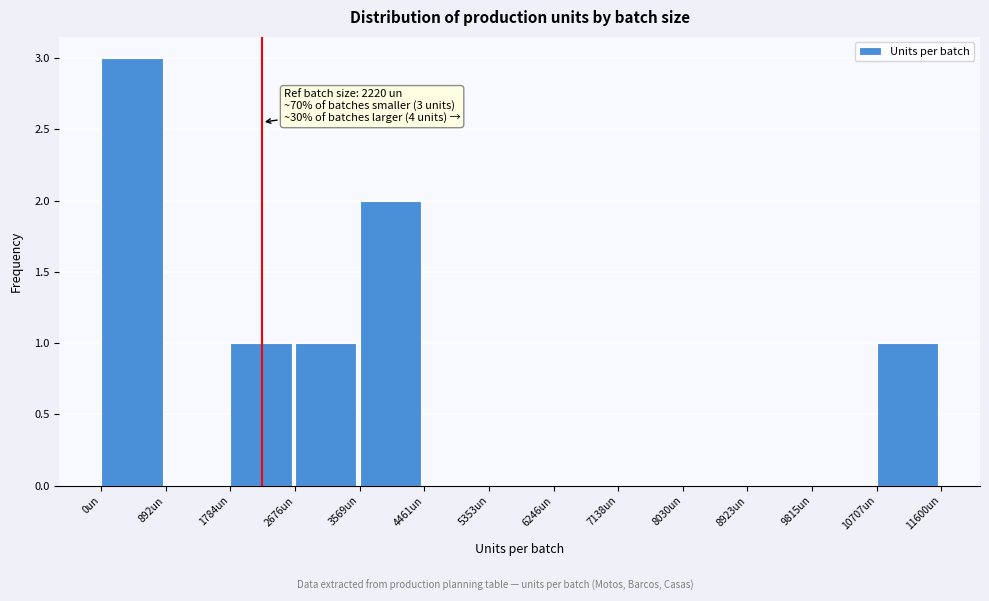

Over which range of the x-axis is the bar tallest?

0 to 900